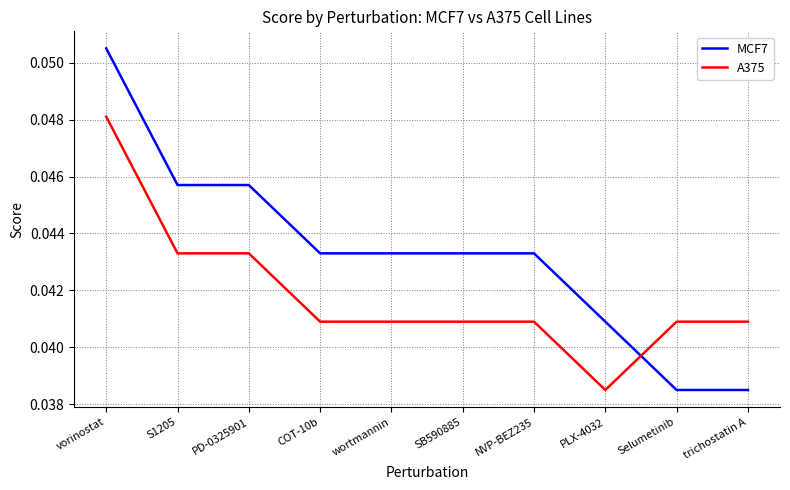

Does the chart display data point markers on the line(s)?

No